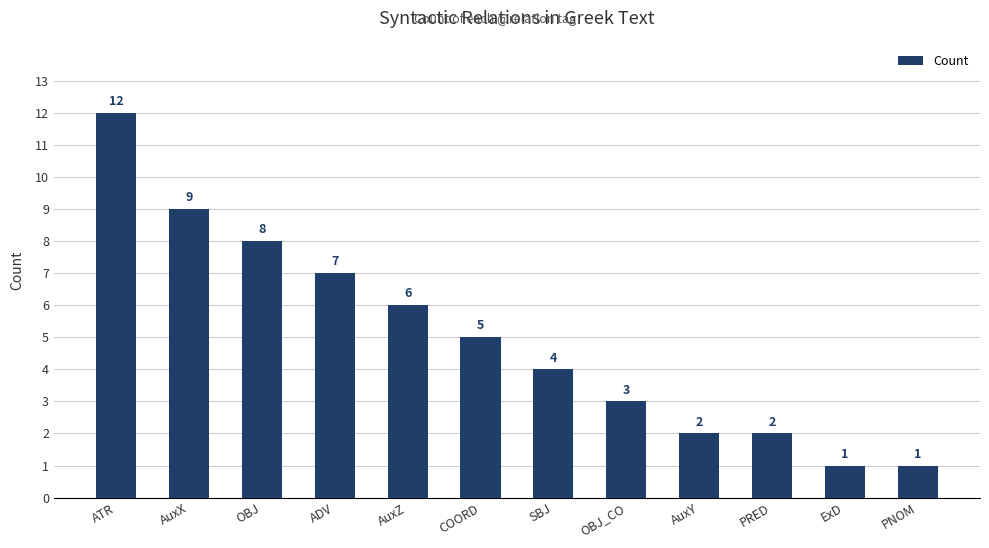

Between OBJ_CO and AuxZ, which is larger?

AuxZ